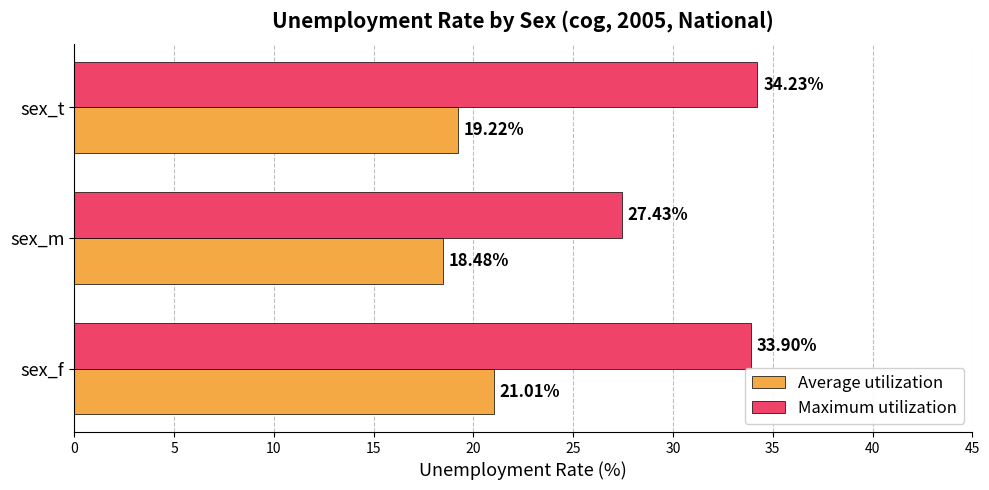

Which category has the highest value in the Maximum utilization series?

sex_t